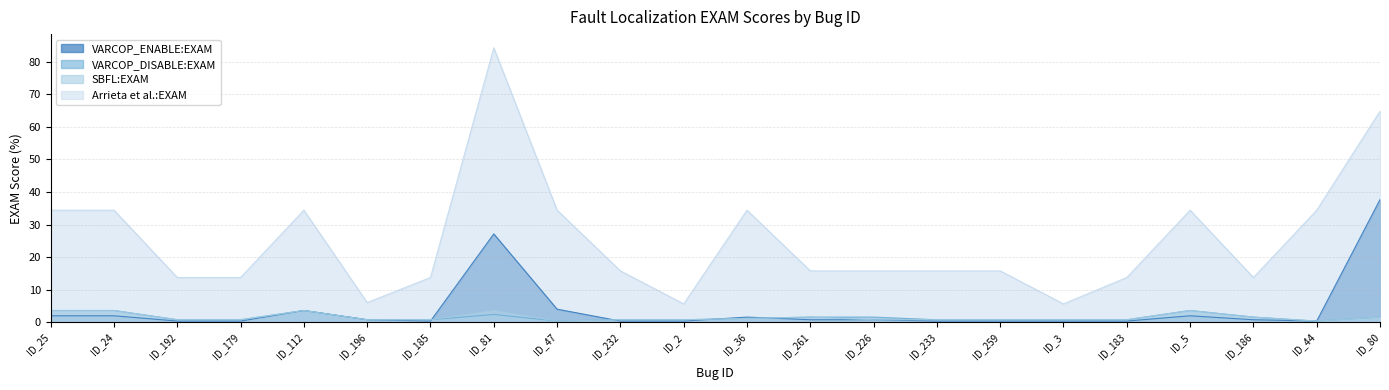

What is the minimum value for SBFL:EXAM?

0.4